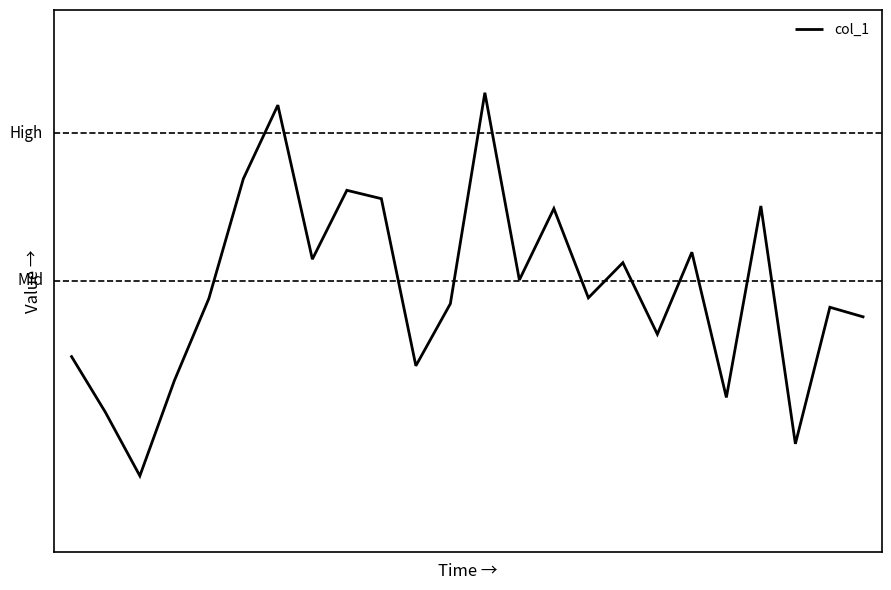

Is this an area chart (filled region under the line)?

No